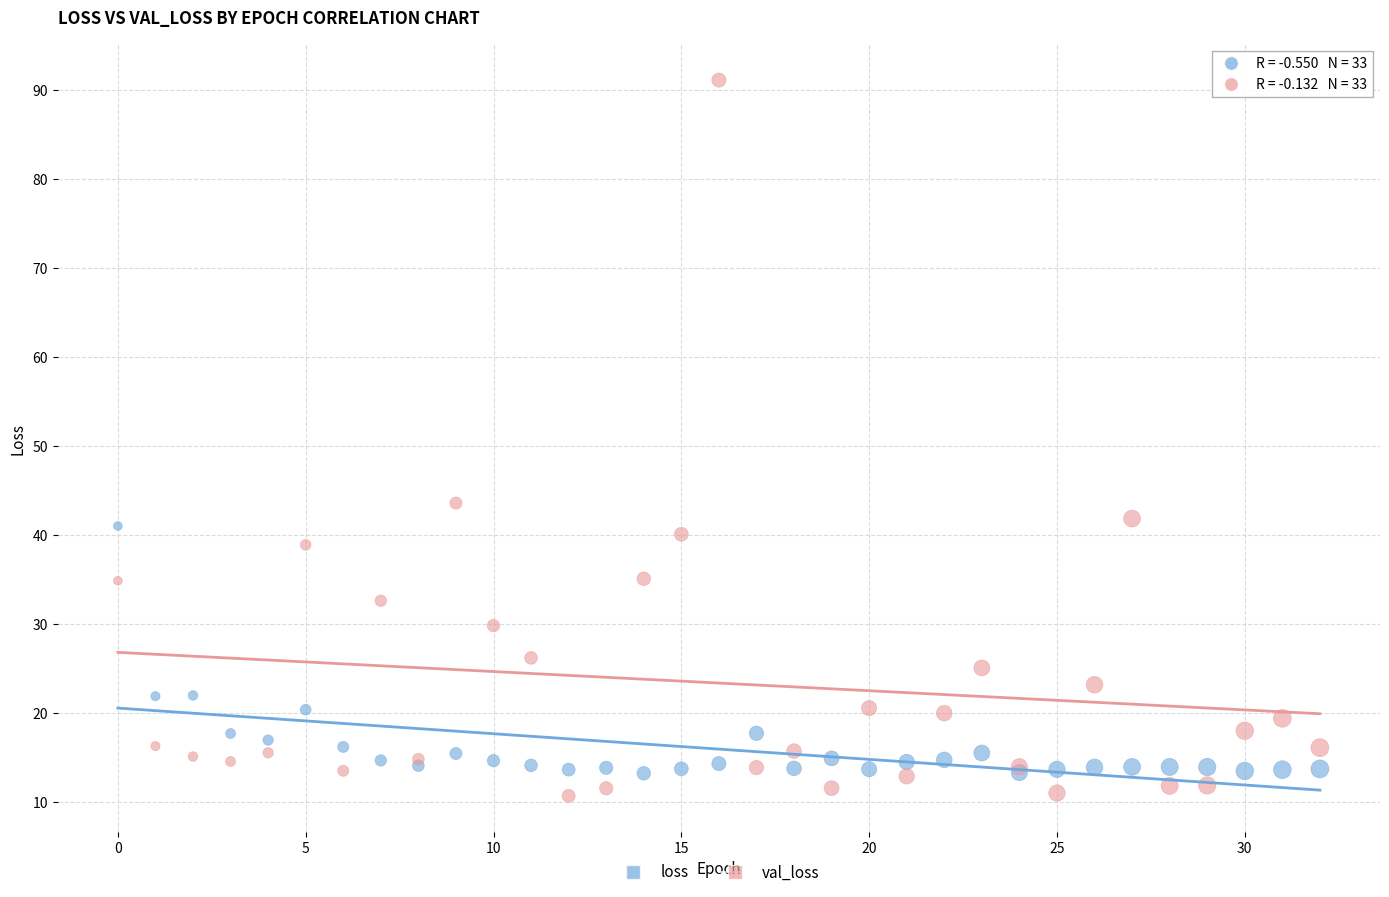

Which series reaches the maximum Y coordinate?

val_loss